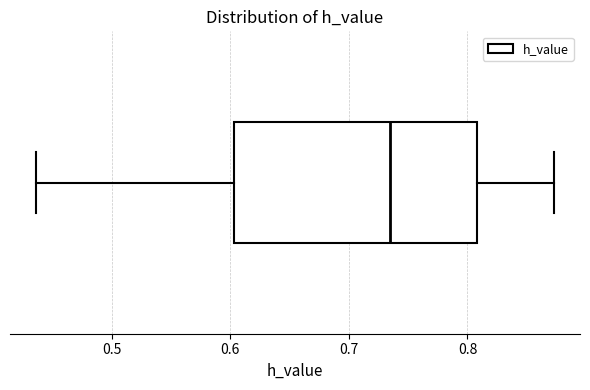

Transcribe this box plot: give where the median line is, the range the box spans, and where the two whiskers end, as read against the x-axis. The values are not printed on the chart, so give them approximately, as read against the axis.

median 0.73, box 0.60 to 0.81, whiskers 0.44 to 0.87